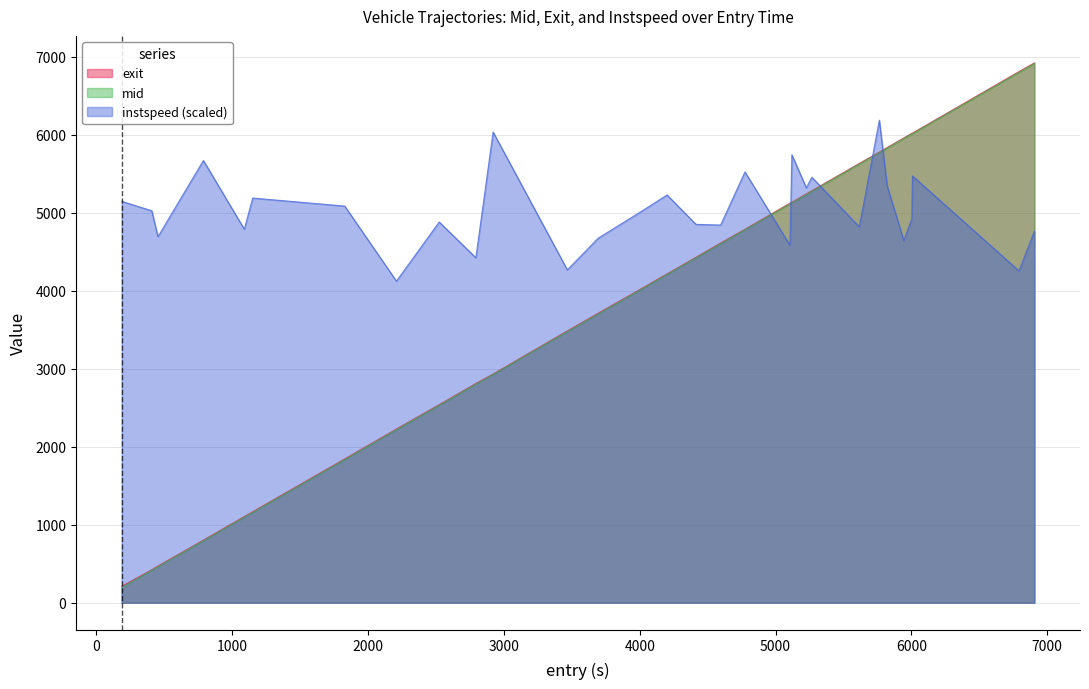

True or false: exit and instspeed (scaled) cross at least once.

True